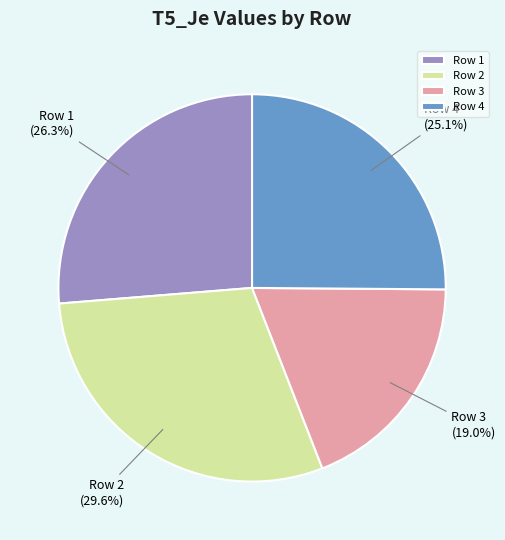

To the nearest percent, what portion does Row 4 represent?

25%